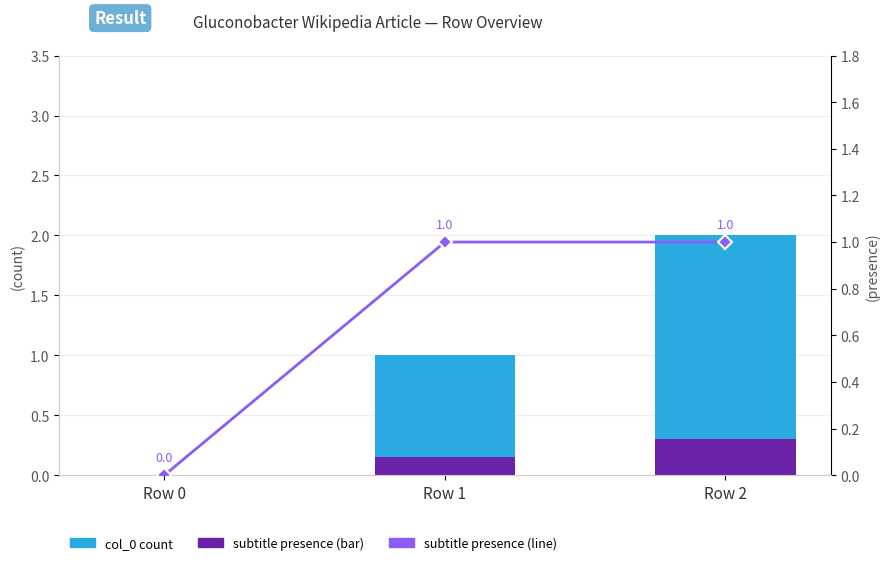

What is the spread (max minus min) of values at Row 2?

1.7